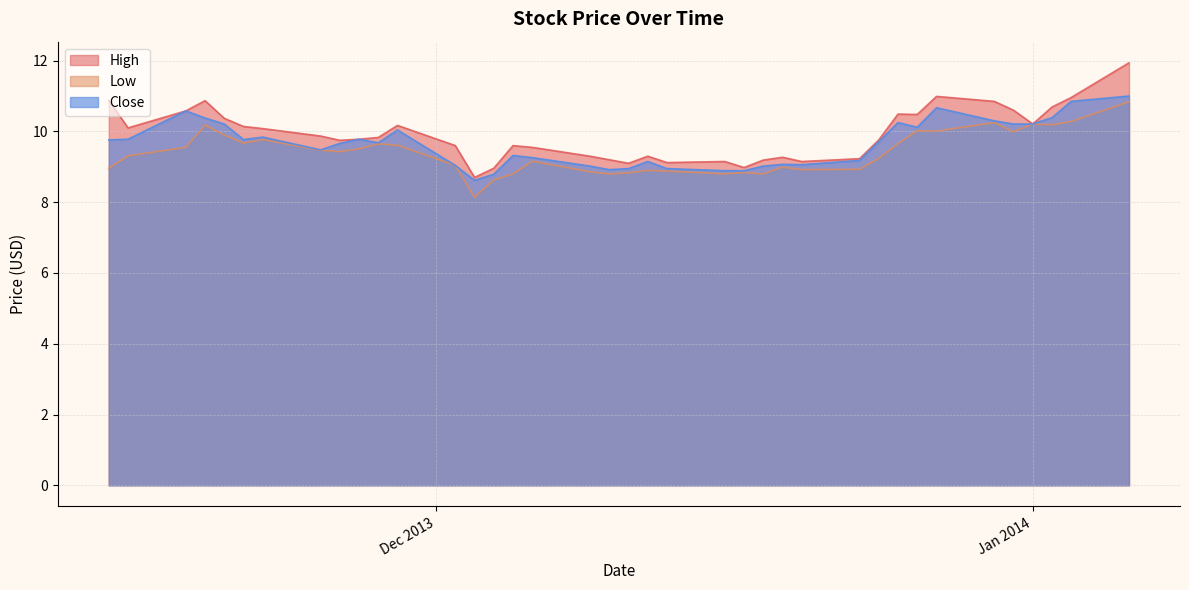

What are all the series names shown in the legend?

High, Low, Close